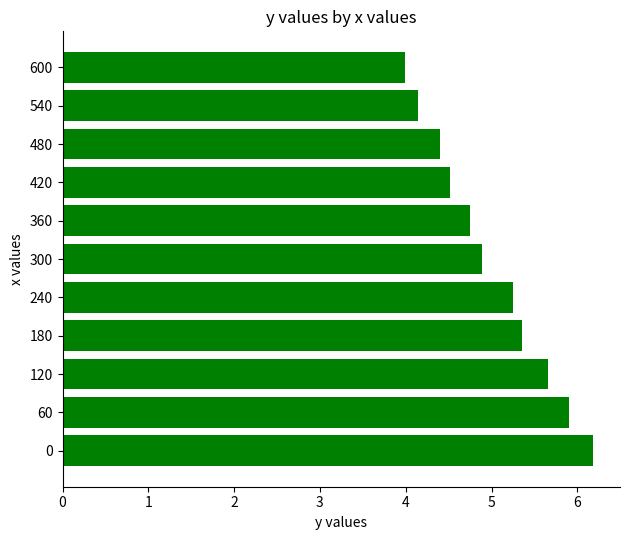

What is the minimum value shown in the chart?

4.0